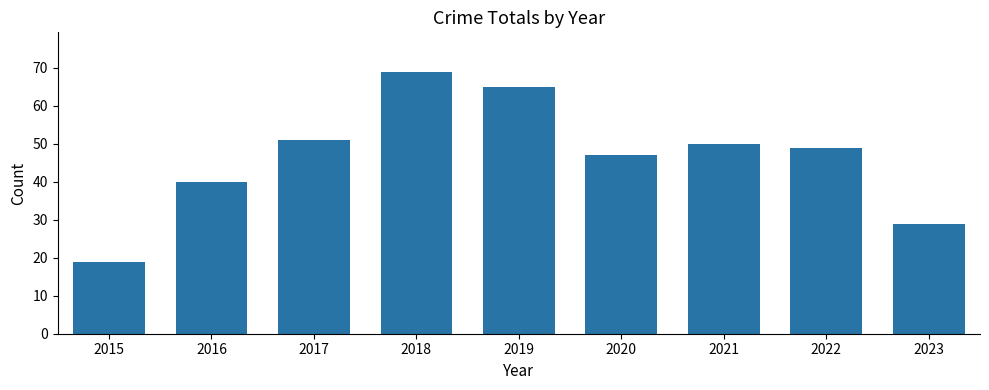

At which label is the value closest to 44?

2020